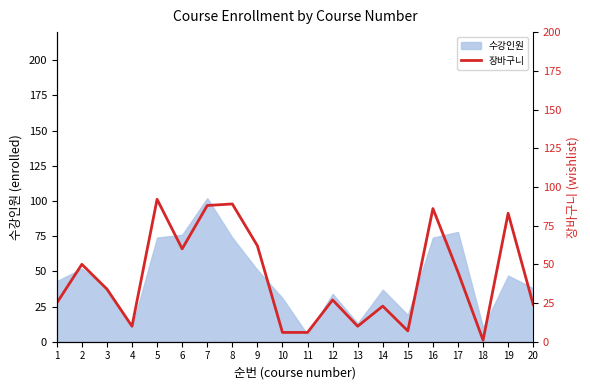

What is the ratio of the value at 2 to the value at 16?

0.6